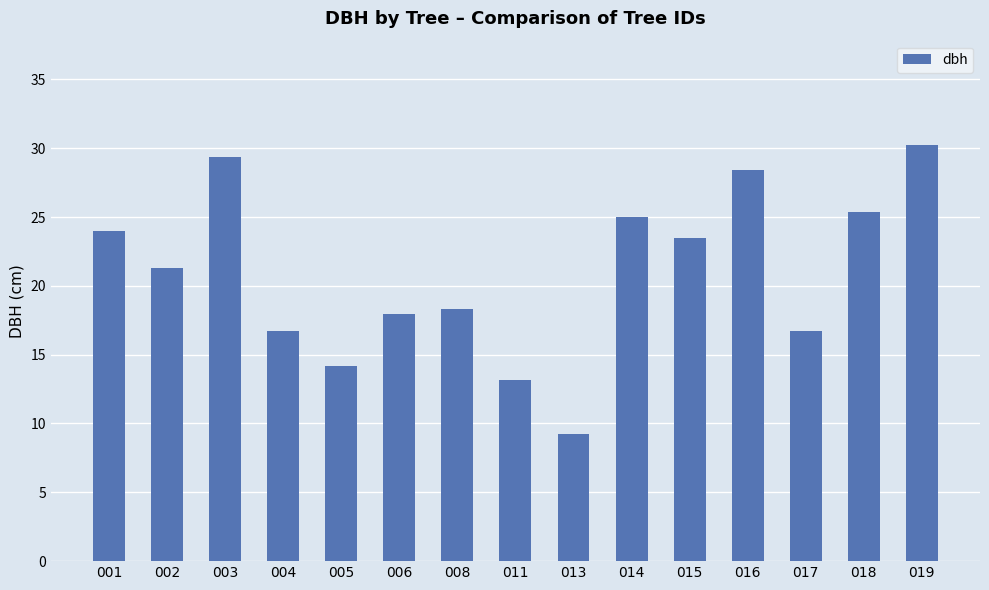

The value at 005 is 14.2. True or false?

True